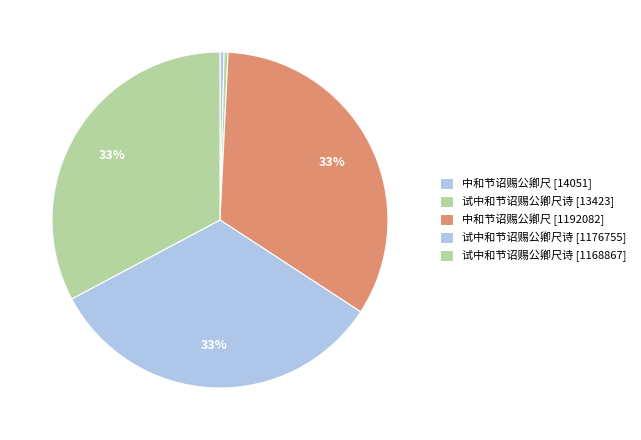

To the nearest percent, what portion does 中和节诏赐公卿尺 [1192082] represent?

33%